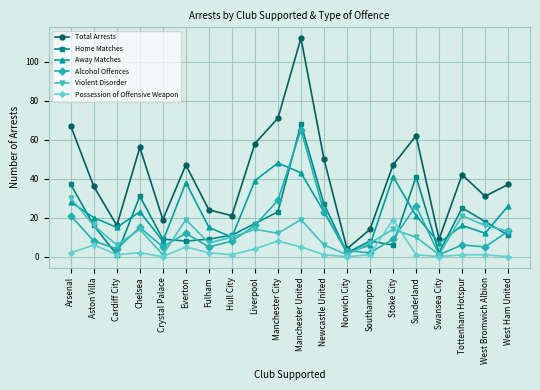

What is the label of the 5th point from the left?

Crystal Palace